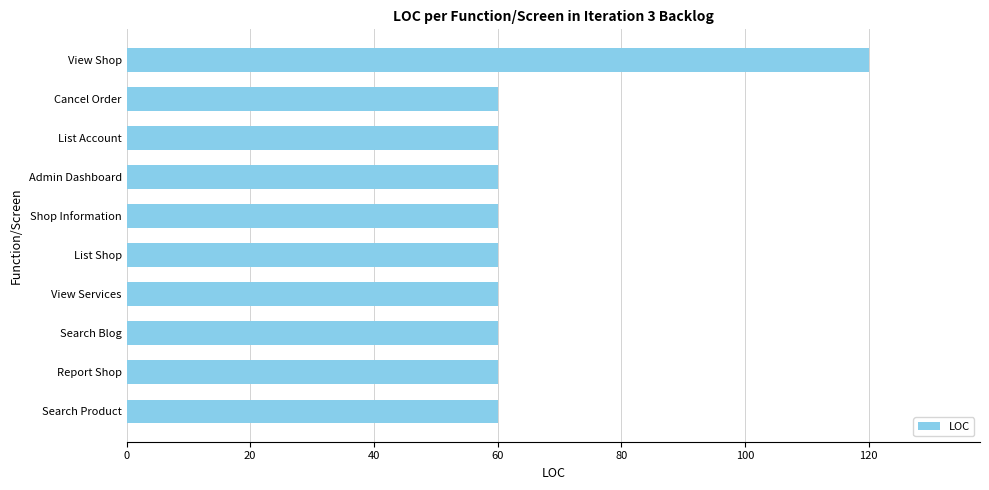

What is the change in value from List Shop to View Shop?

+60